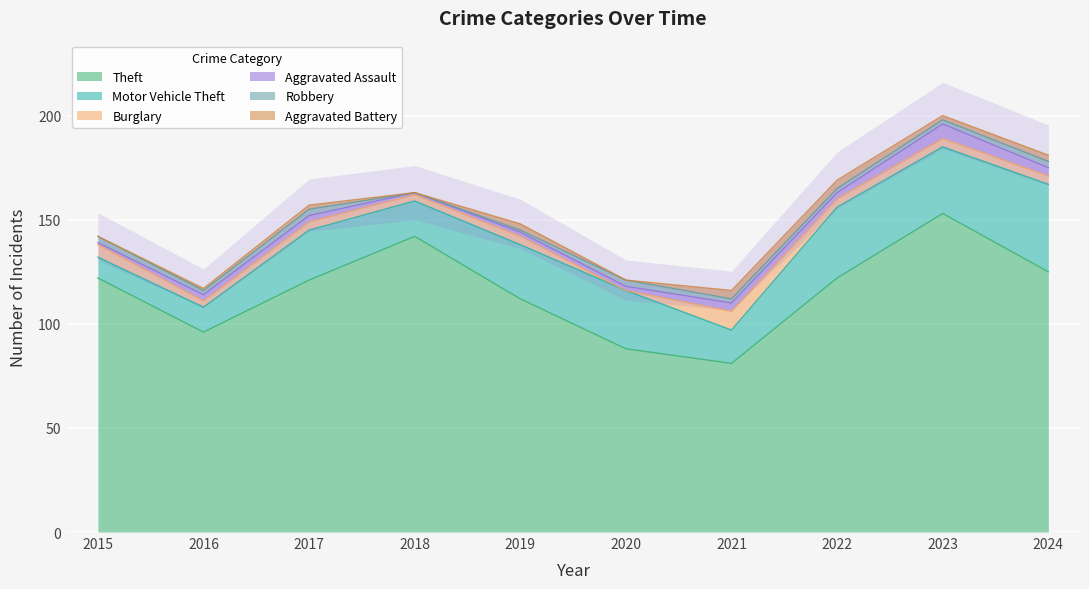

Which label corresponds to the smallest value in the chart?

2020